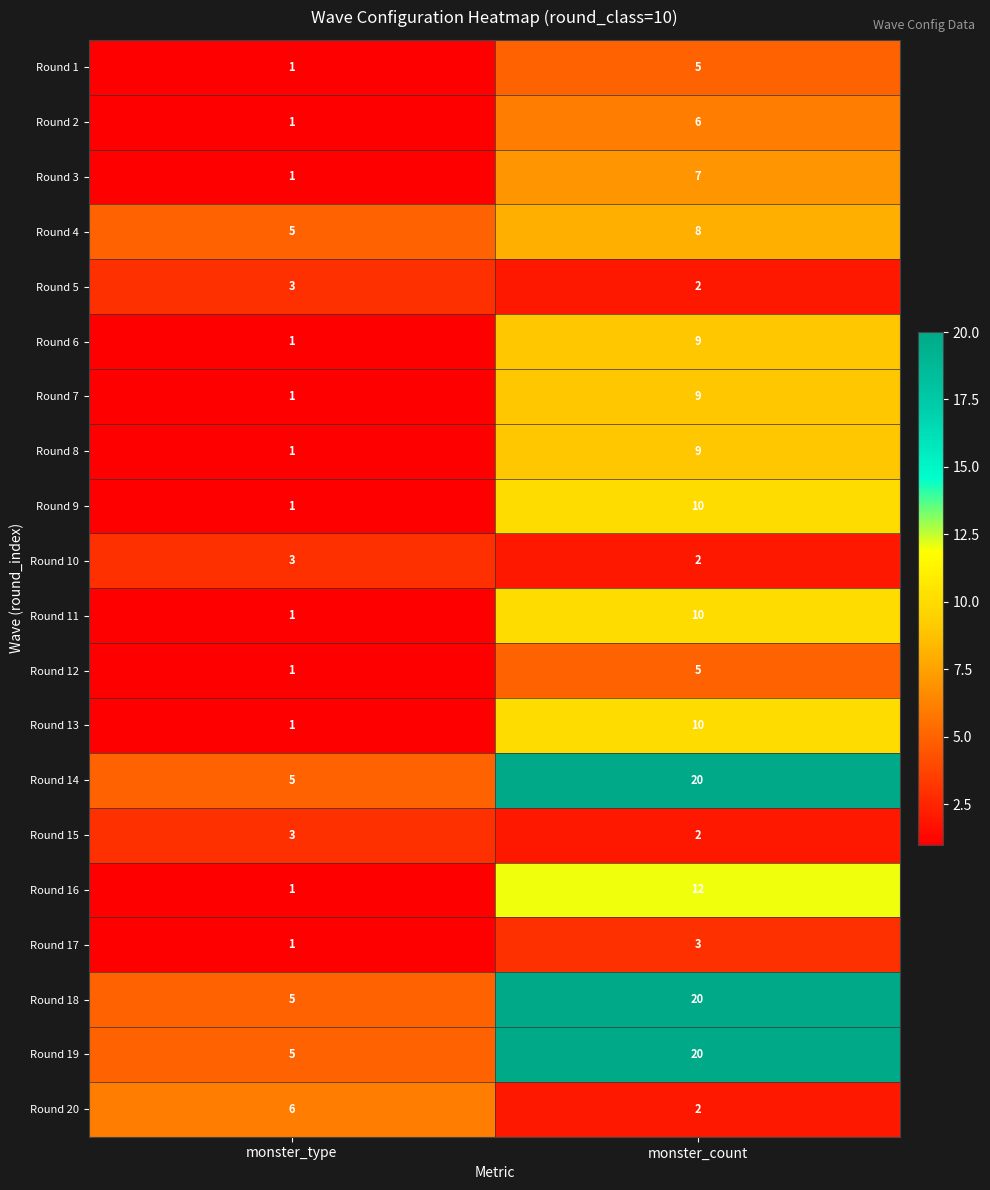

List the labels in order of Round 13 value, smallest first.

monster_type, monster_count